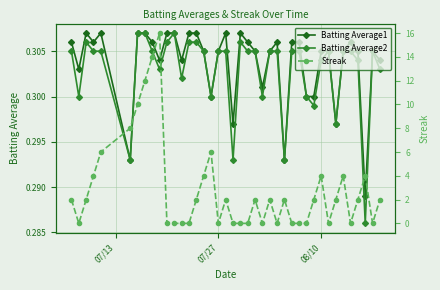

True or false: Batting Average1 has more than 1 interior local peaks.

True